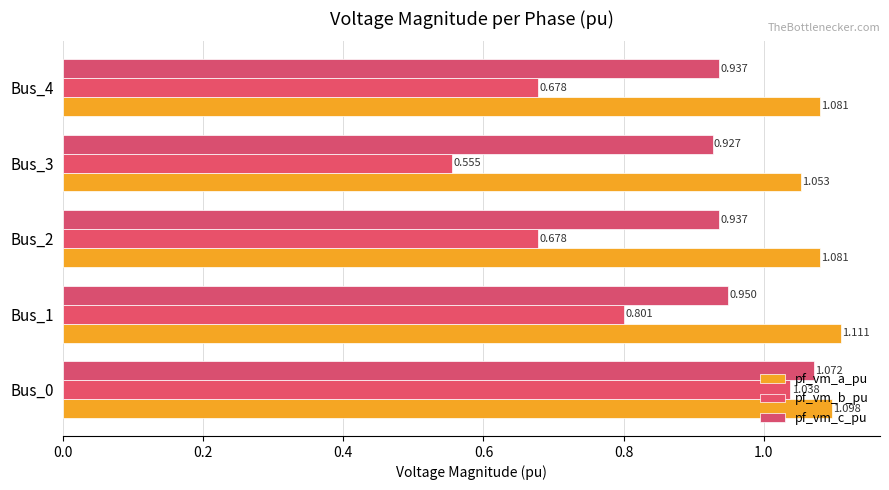

What is the value of the pf_vm_c_pu bar at the 2nd from the left?

0.9